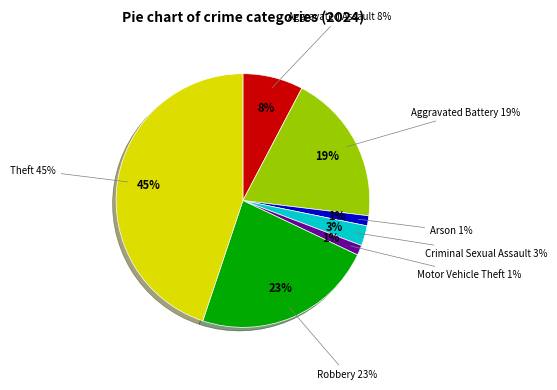

Is it true that Aggravated Assault is 8% of the pie?

True